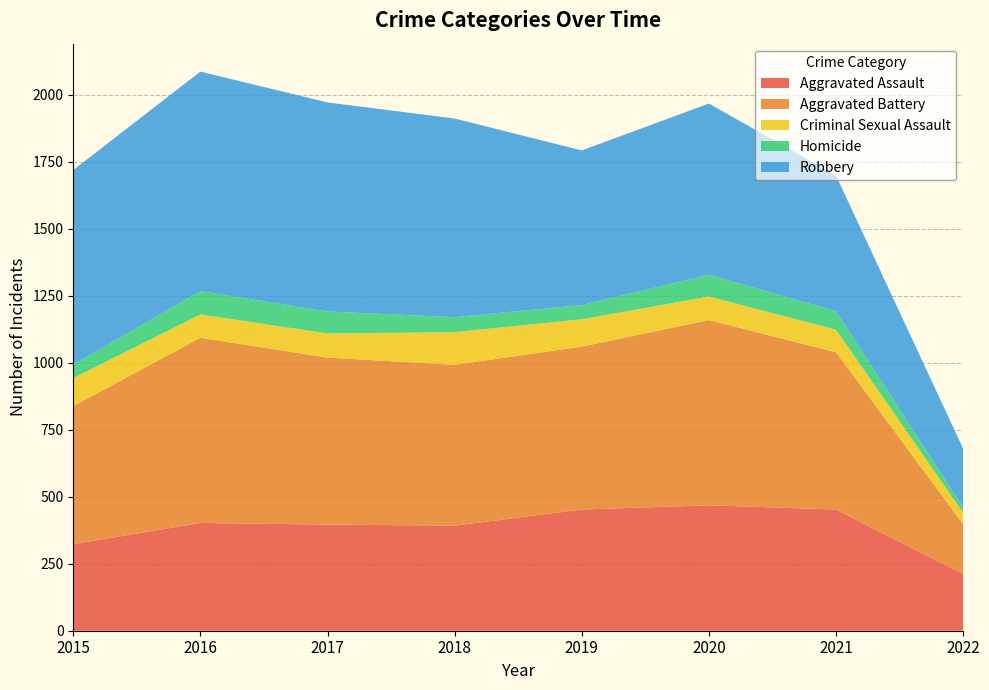

Reading left to right, what are all the values shown in this chart?

Aggravated Assault: 323	402	396	392	452	468	452	211
Aggravated Battery: 515	691	623	600	608	691	587	186
Criminal Sexual Assault: 105	87	90	122	102	88	84	43
Homicide: 50	87	82	56	53	81	69	20
Robbery: 726	819	780	741	577	639	506	219